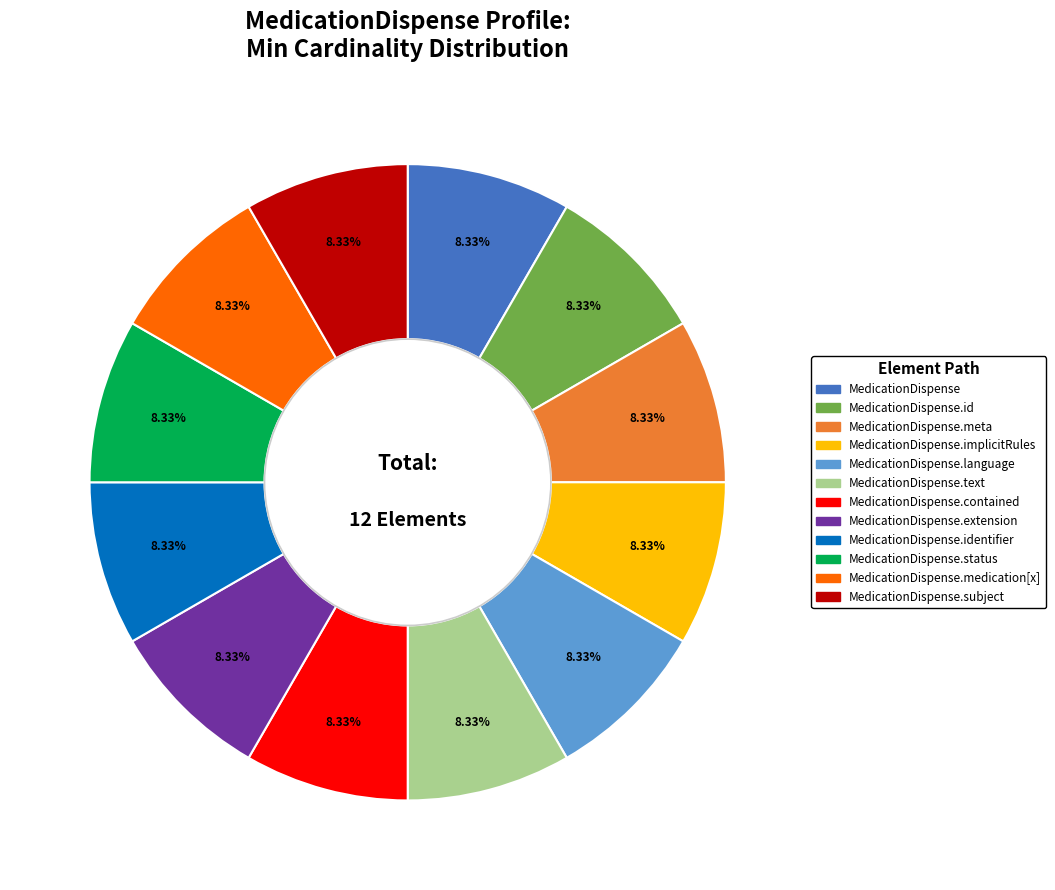

What is the ratio of the value at MedicationDispense.id to the value at MedicationDispense.language?

1.0